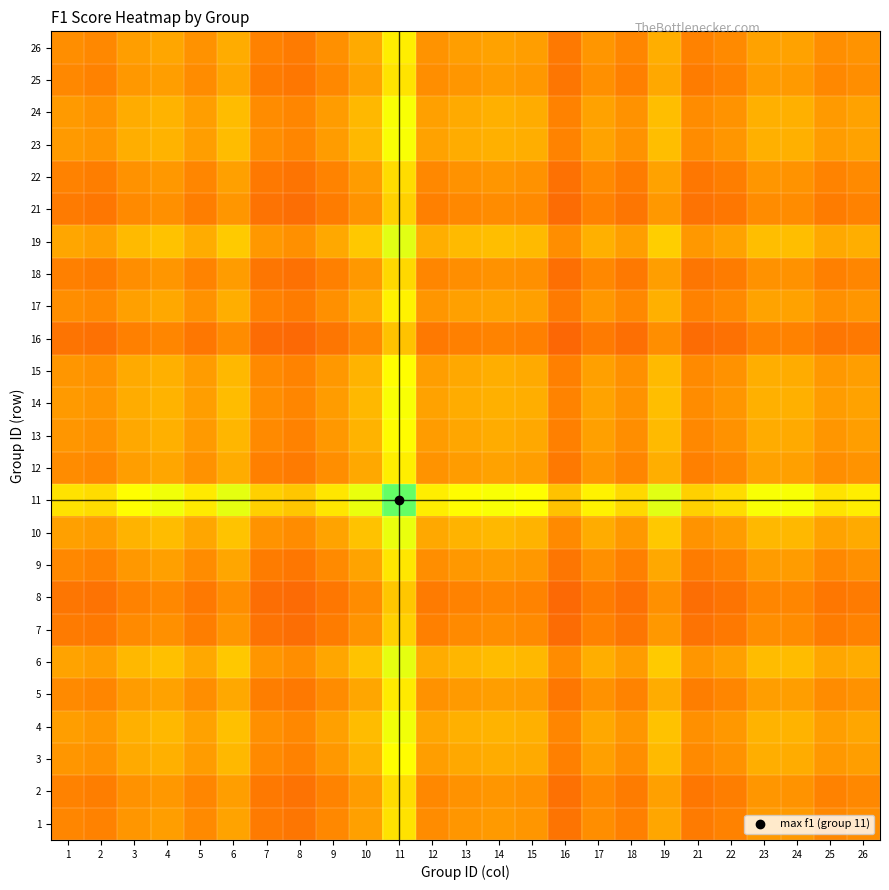

Which label corresponds to the largest value in the chart?

11